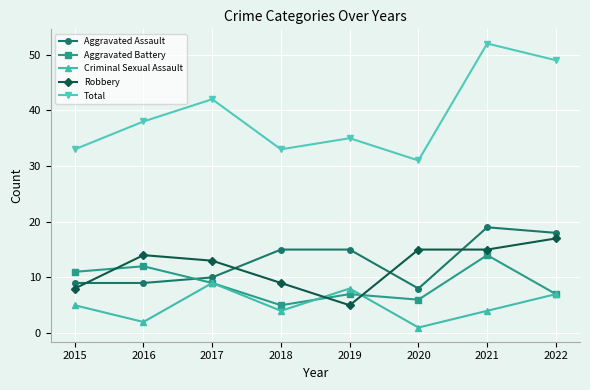

How many data points in Aggravated Assault are less than 15?

4